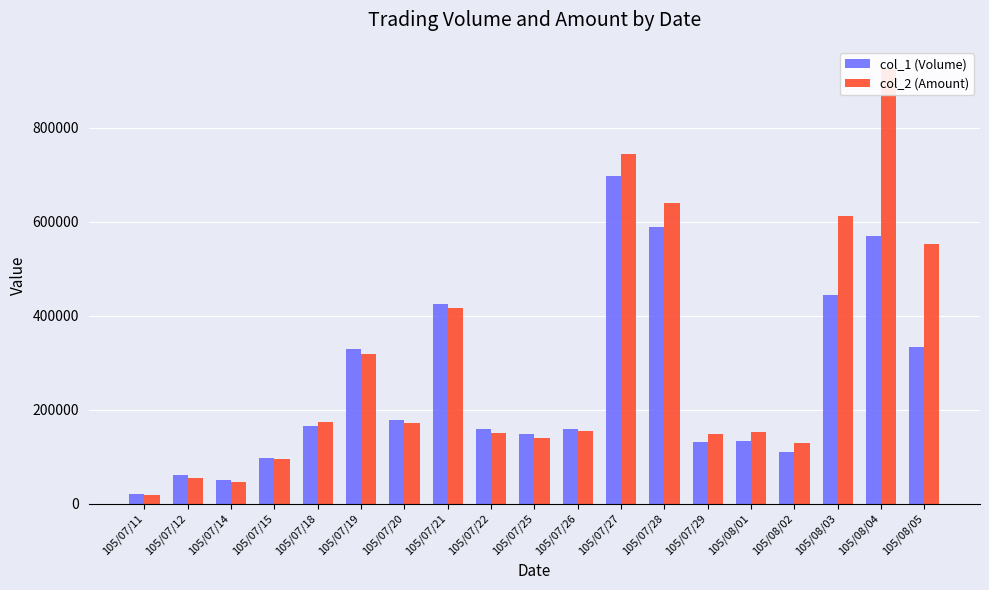

Is the value of col_2 (Amount) at 105/07/29 greater than the value of col_1 (Volume) at 105/07/29?

Yes